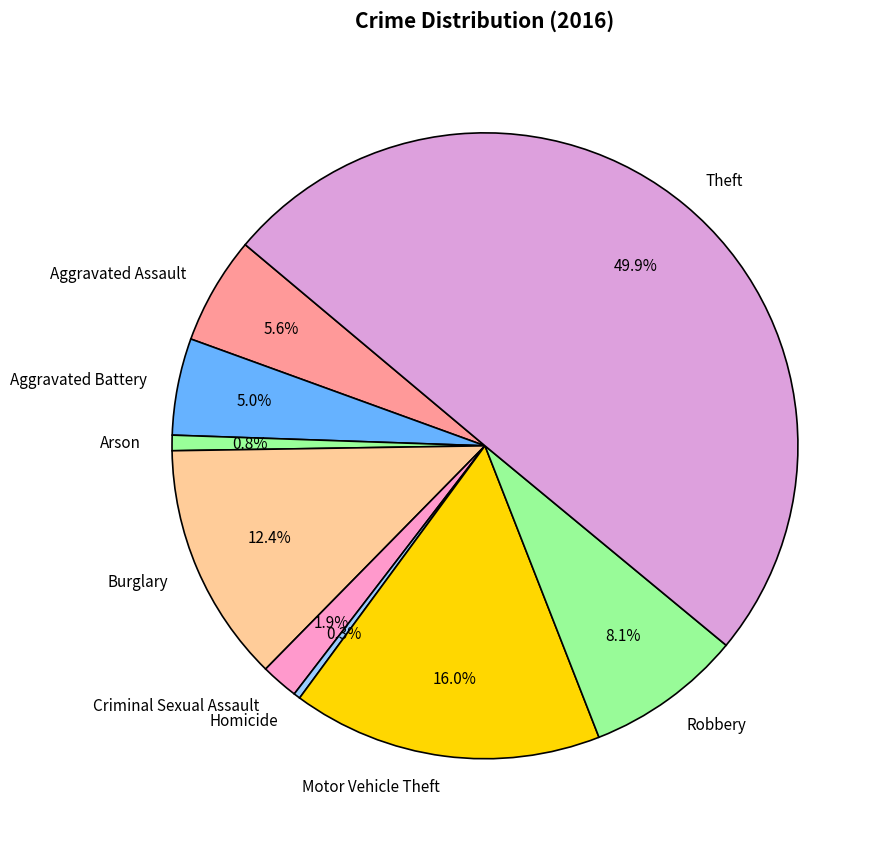

What is the ratio of the value at Burglary to the value at Robbery?

1.5